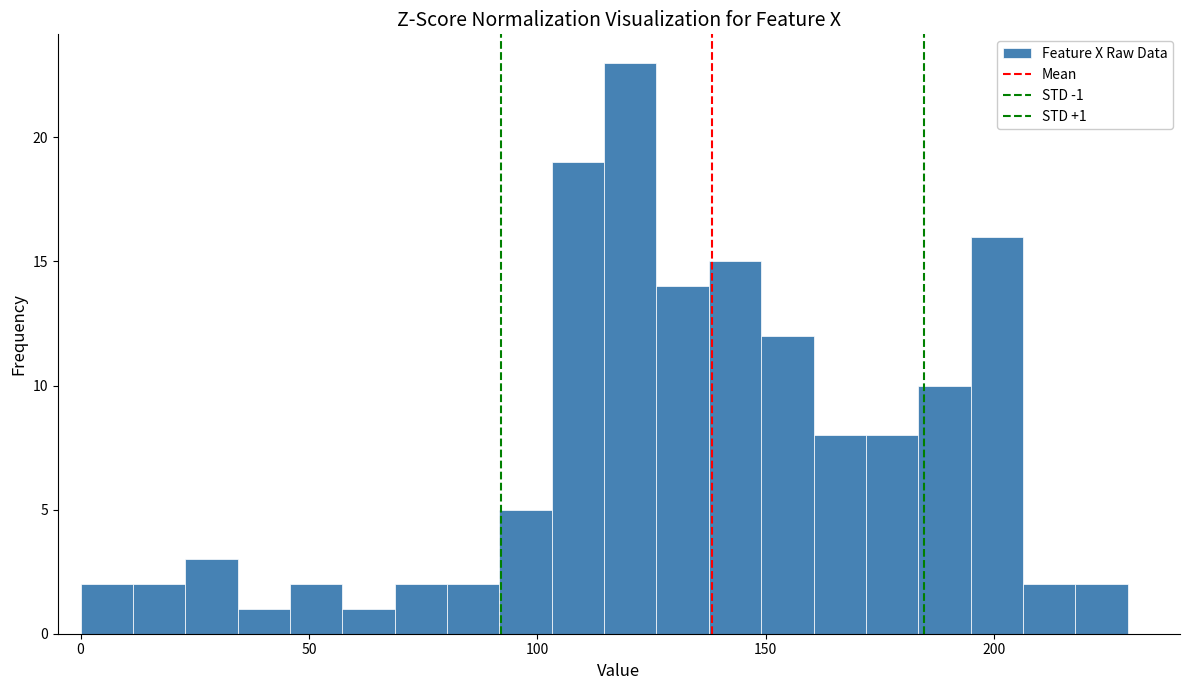

Around what value on the x-axis is the tallest bar? Give the approximate position of its centre, as read against the axis.

120